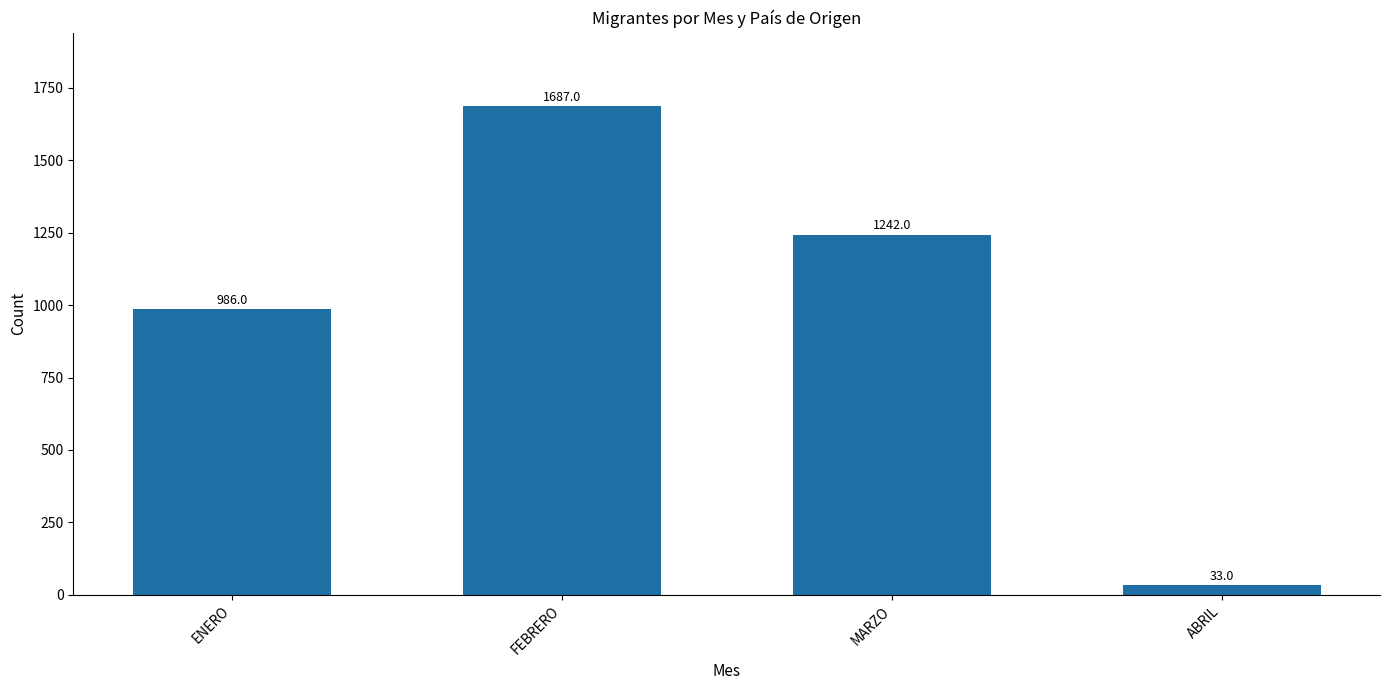

Rank the categories by value from highest to lowest.

FEBRERO, MARZO, ENERO, ABRIL